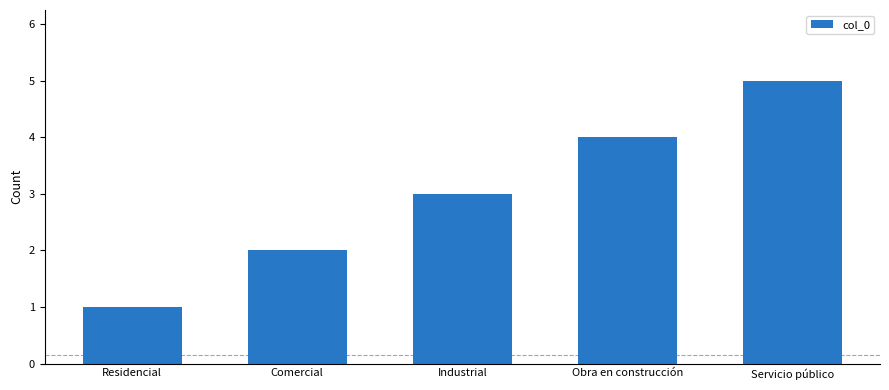

List the labels in order of value, largest first.

Servicio público, Obra en construcción, Industrial, Comercial, Residencial